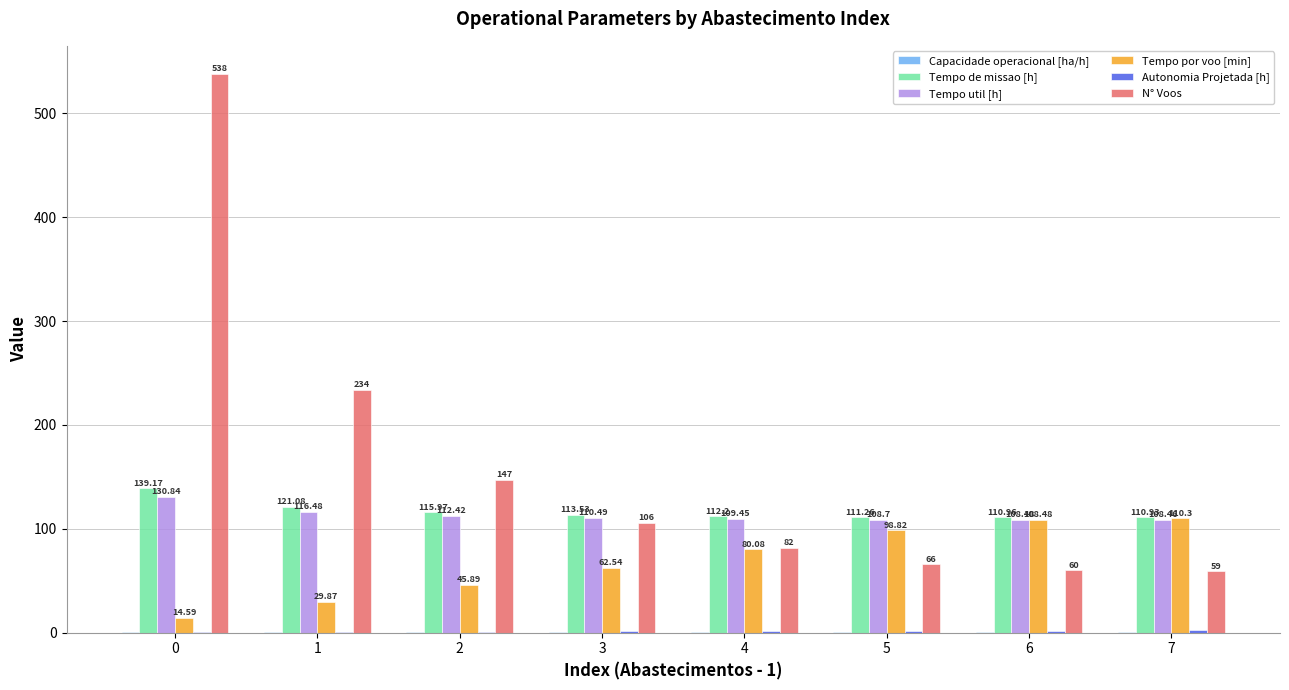

Is the value of Tempo por voo [min] at 1 greater than the value of N° Voos at 5?

No